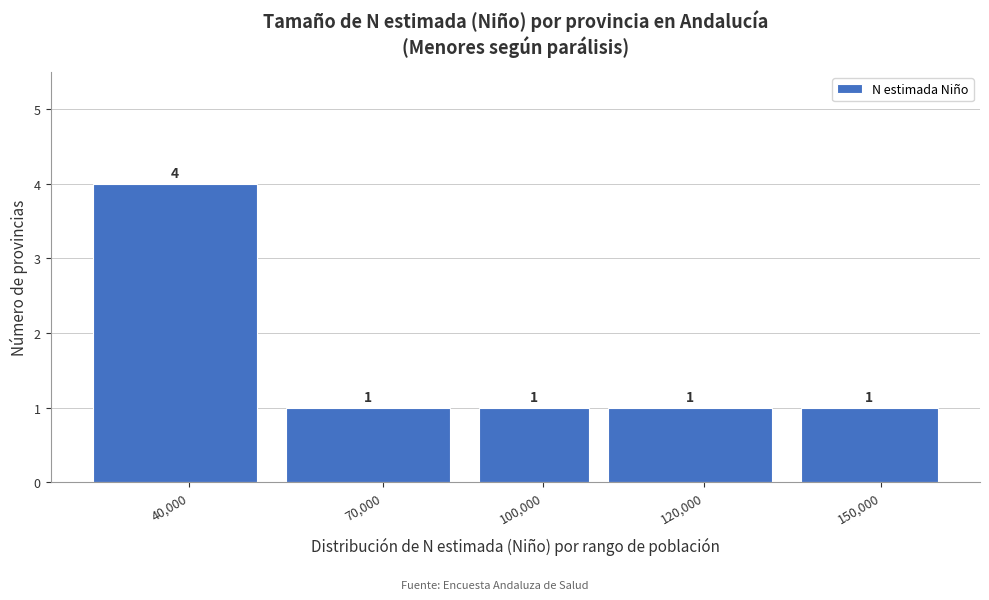

Reading right to left, extract all data points from this chart.

150,000=1	120,000=1	100,000=1	70,000=1	40,000=4